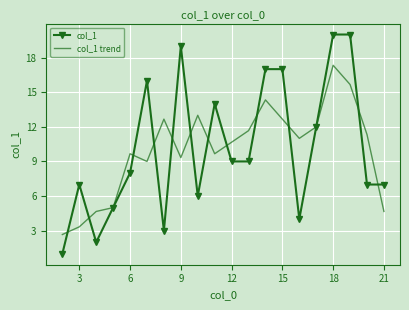

Reading left to right, transcribe all the data shown in this chart.

col_1: 1.0	7.0	2.0	5.0	8.0	16.0	3.0	19.0	6.0	14.0	9.0	9.0	17.0	17.0	4.0	12.0	20.0	20.0	7.0	7.0
col_1 trend: 2.7	3.3	4.7	5.0	9.7	9.0	12.7	9.3	13.0	9.7	10.7	11.7	14.3	12.7	11.0	12.0	17.3	15.7	11.3	4.7